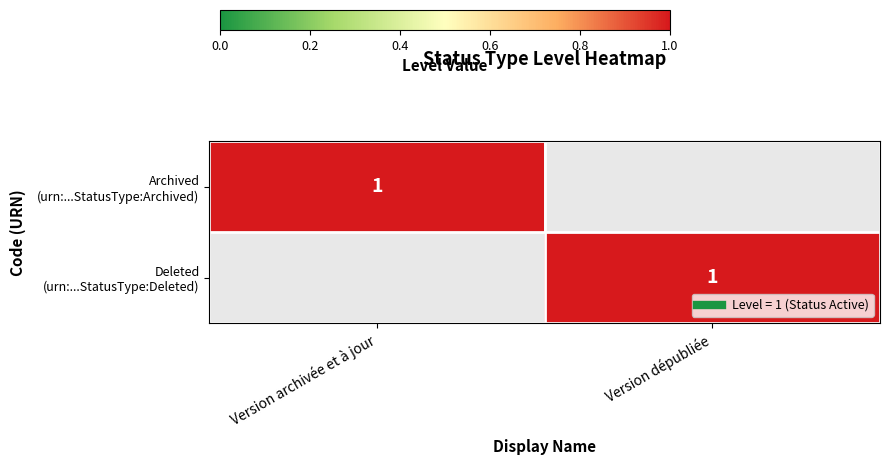

At which label is Archived (urn:...StatusType:Archived) closest to 0?

Version dépubliée